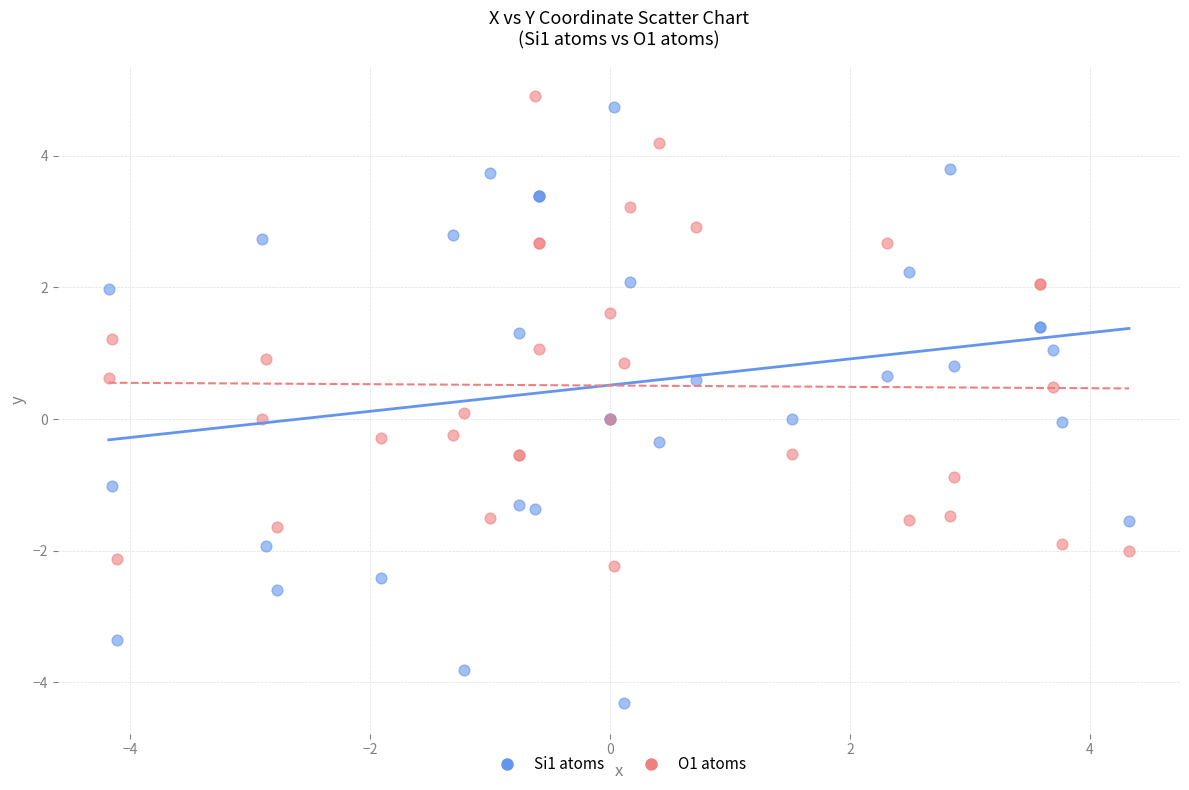

Which series contains the lowest Y value?

Si1 atoms